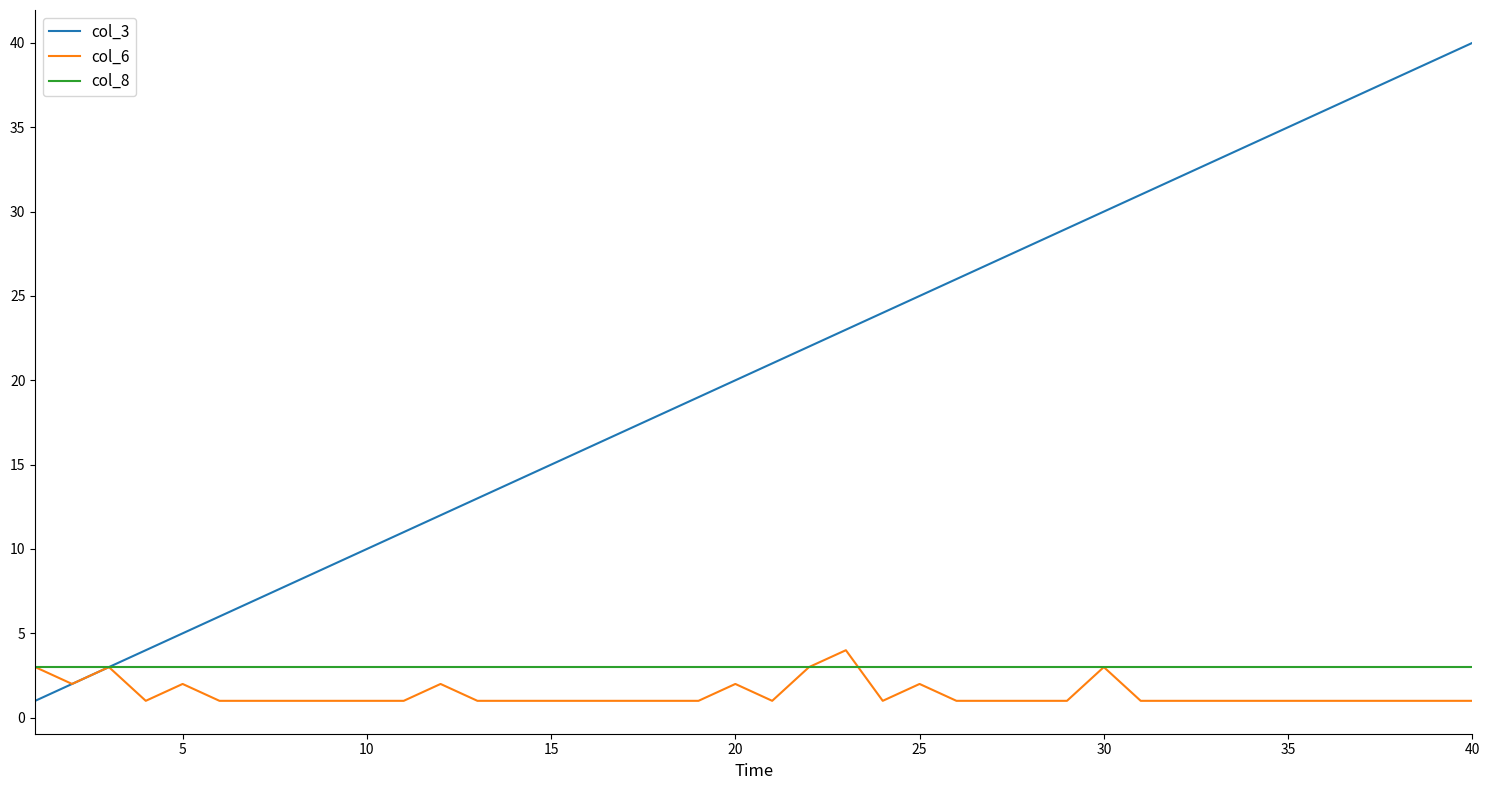

What is the maximum value shown in the chart?

40